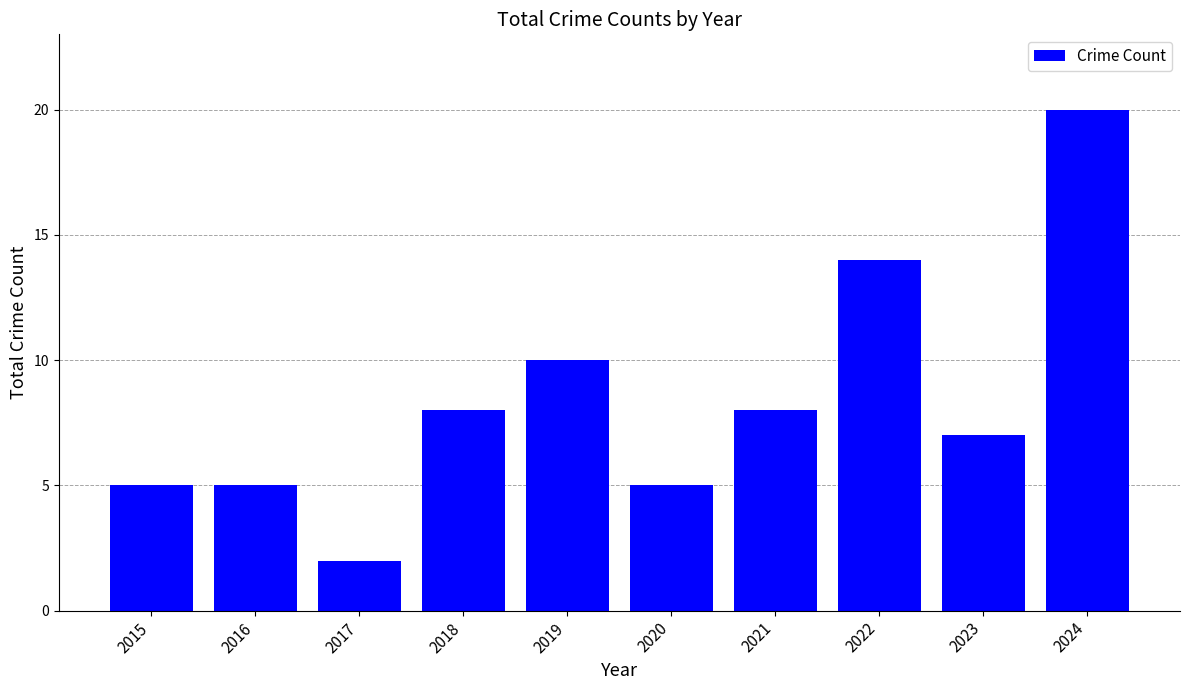

What is the greatest value displayed?

20